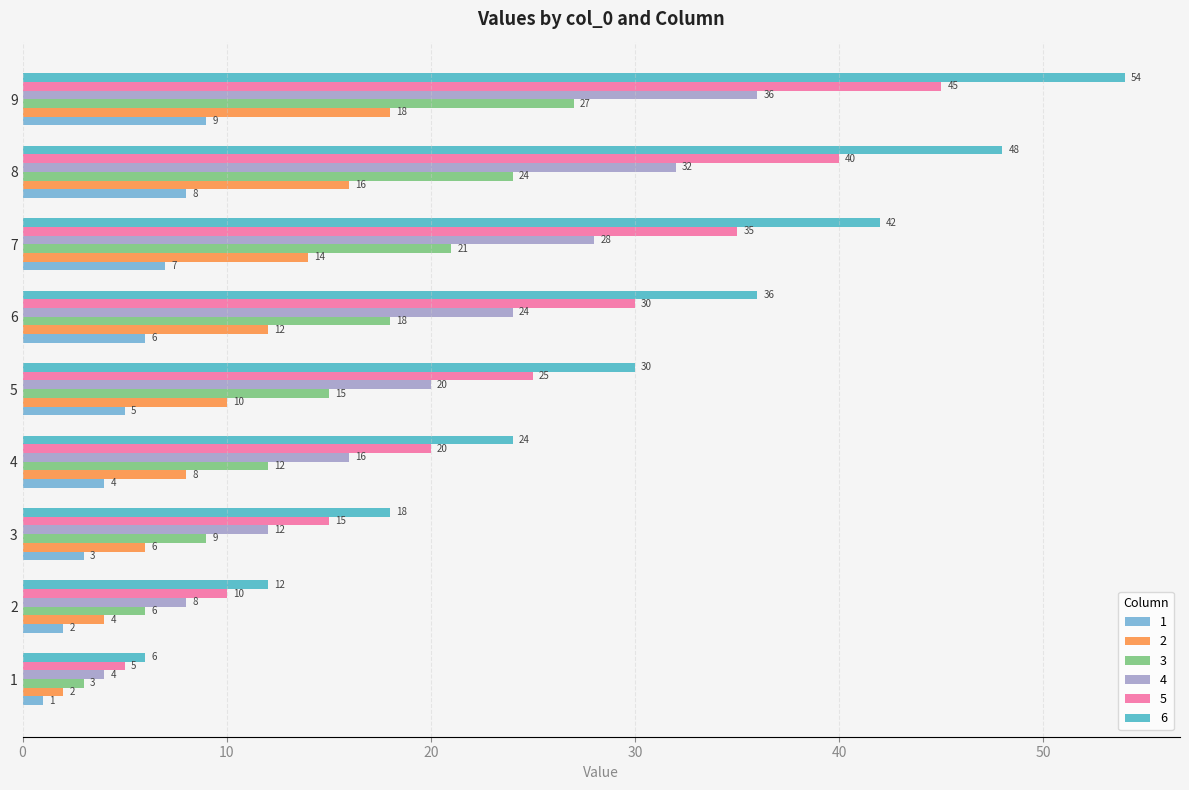

What is the difference between the maximum and minimum values in the 1 series?

8